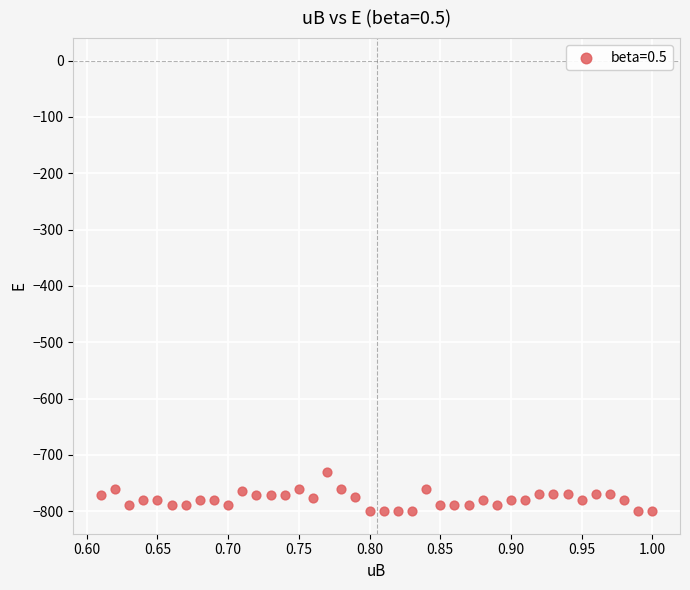

What is the range of X values (max minus min)?

0.4